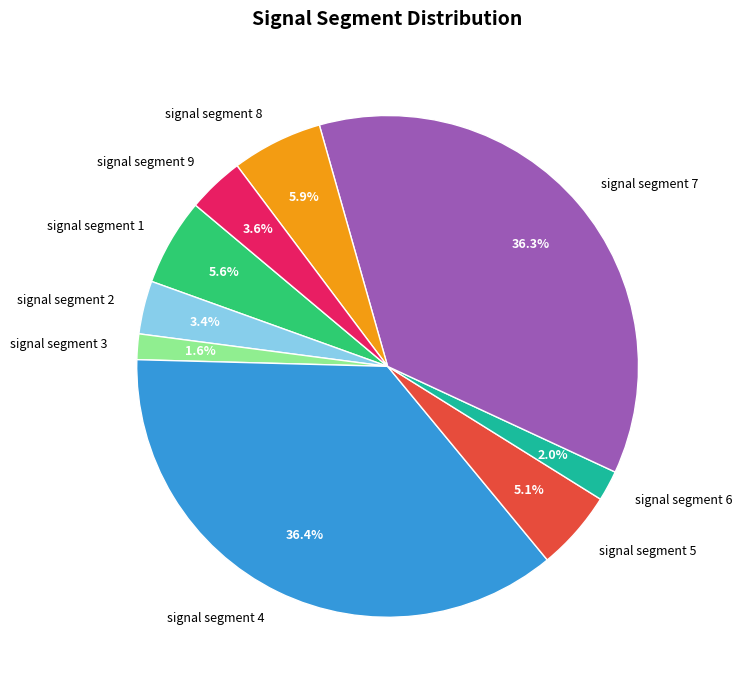

What percentage is the signal segment 8 slice, to the nearest percent?

6%